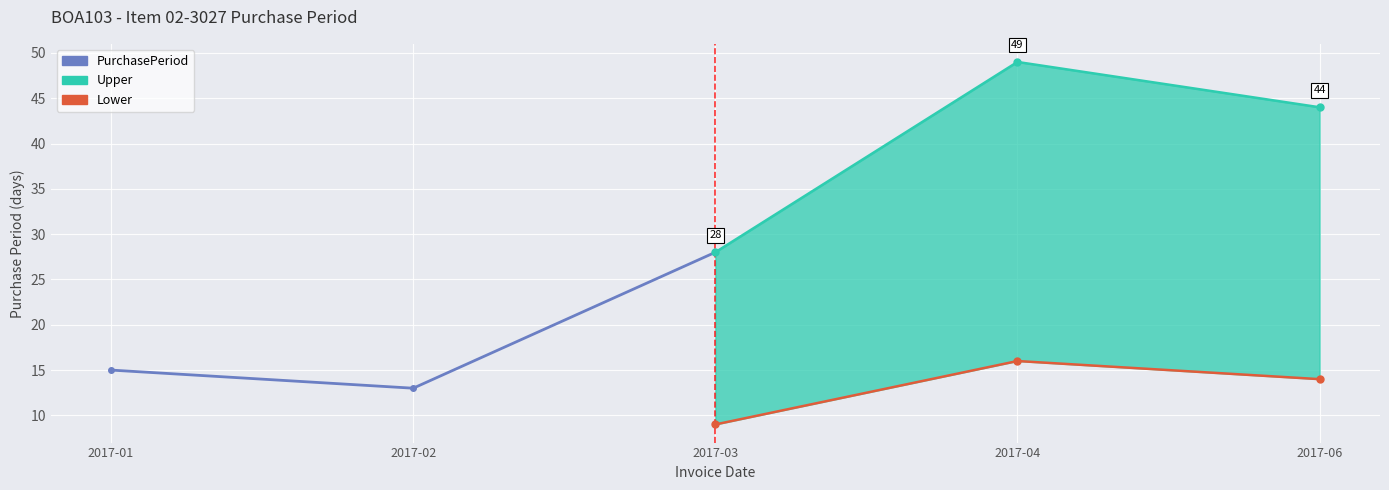

At which category is the sum across all series the highest?

2017-03